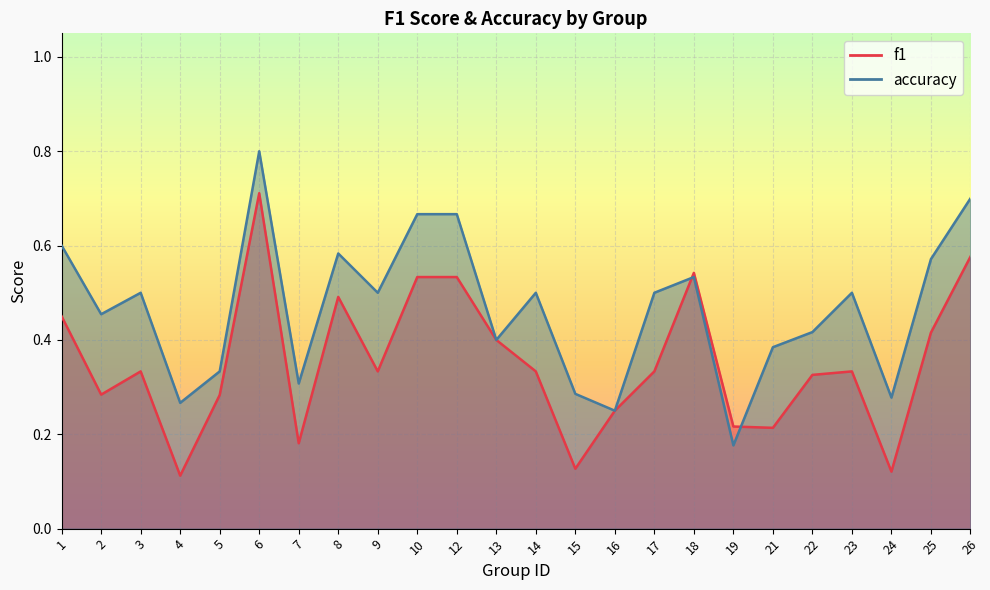

List the labels in order of f1 value, smallest first.

4, 24, 15, 7, 21, 19, 16, 5, 2, 22, 3, 9, 14, 17, 23, 13, 25, 1, 8, 10, 12, 18, 26, 6